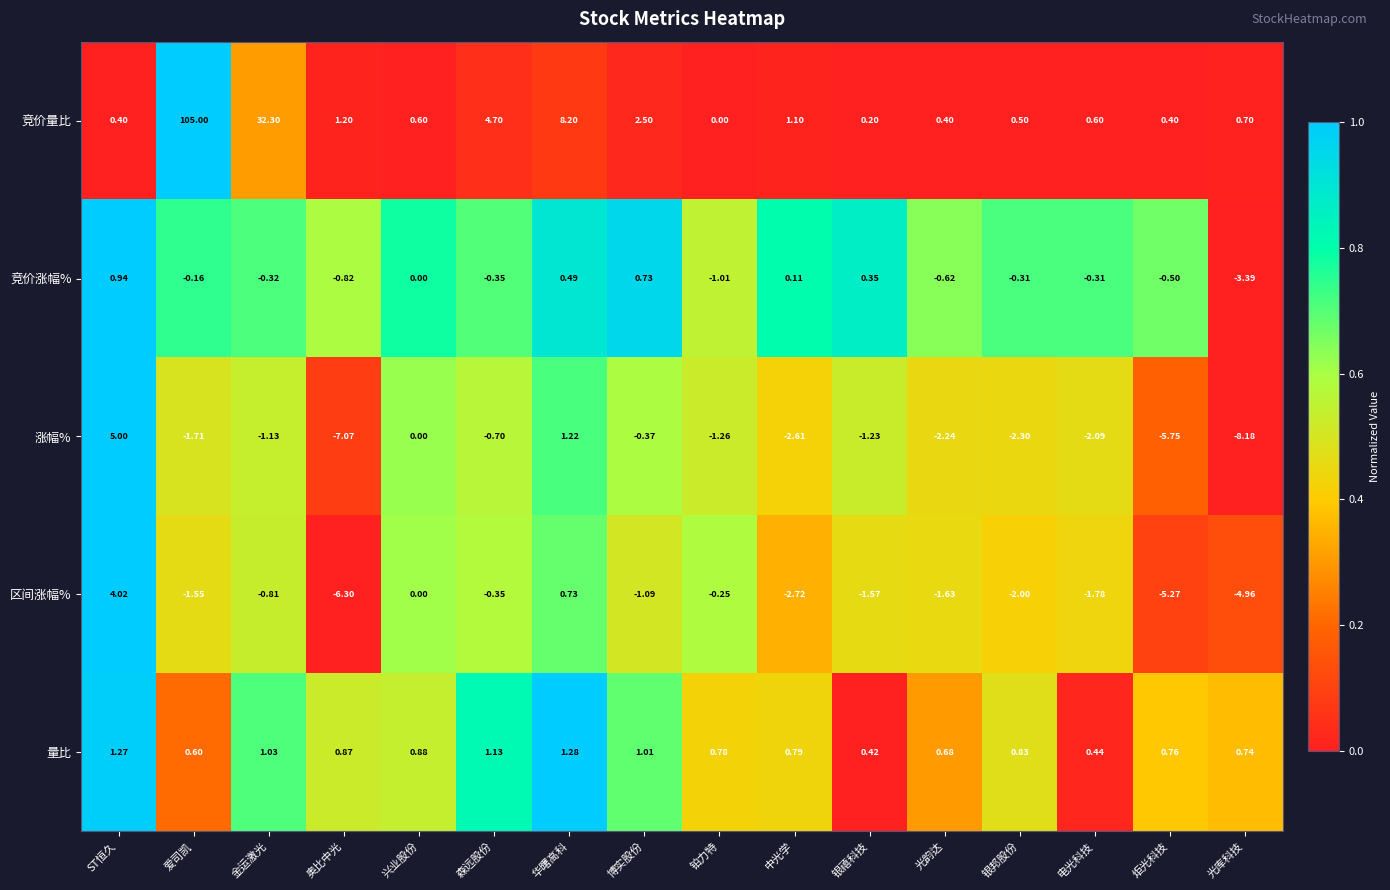

Which series has the largest total across all categories?

竞价量比